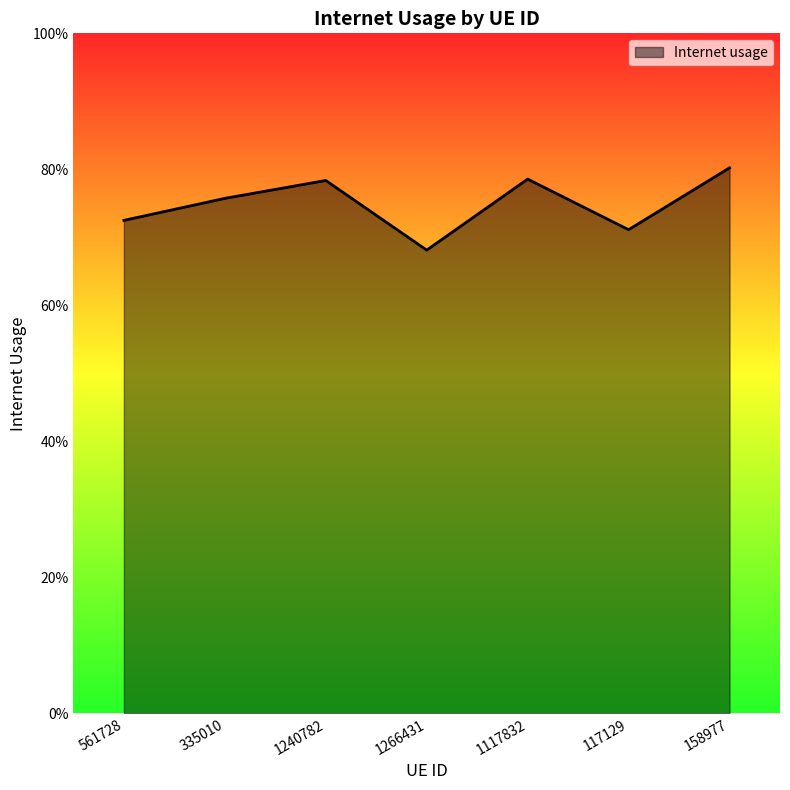

Does the chart display data point markers on the line(s)?

No